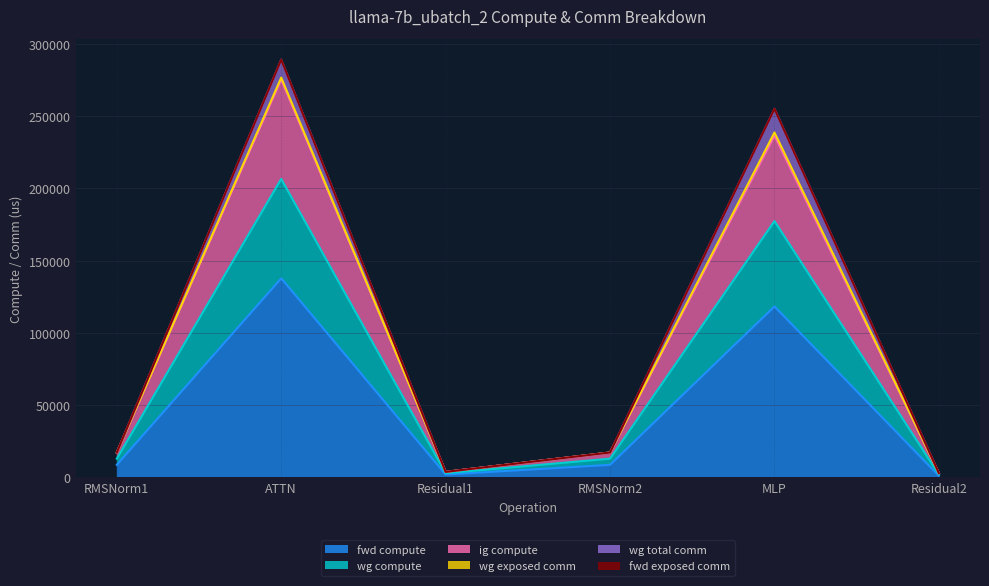

At which category does ig compute reach its first local peak?

ATTN